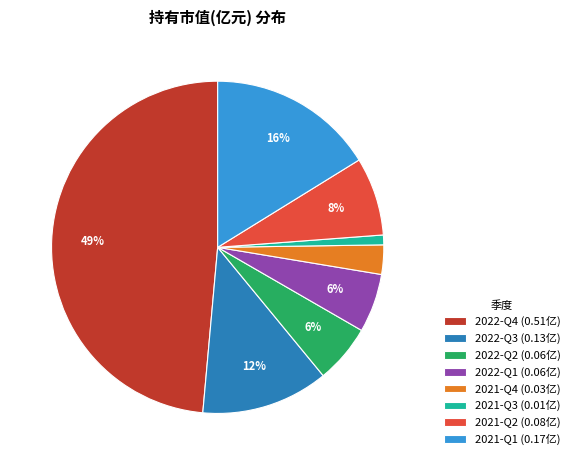

To the nearest percent, what portion does 2021-Q4 represent?

3%